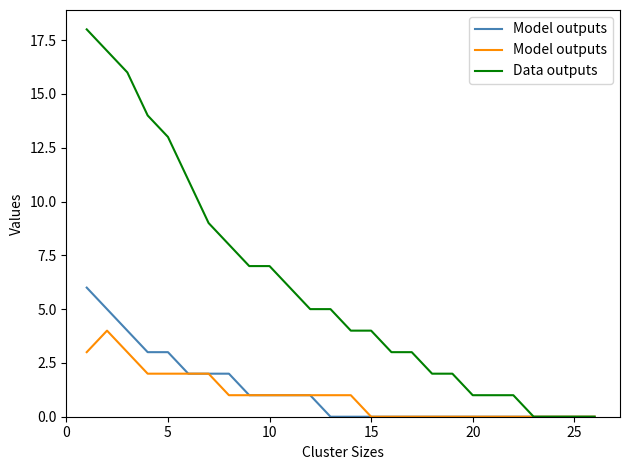

True or false: Model outputs has more than 1 interior local peaks.

False